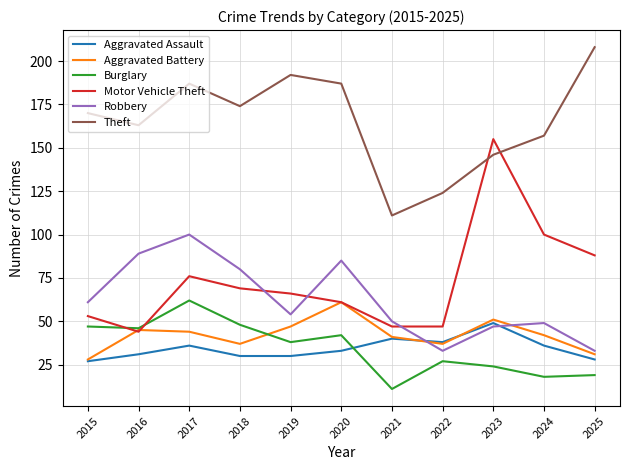

How many times do Motor Vehicle Theft and Theft cross each other?

2